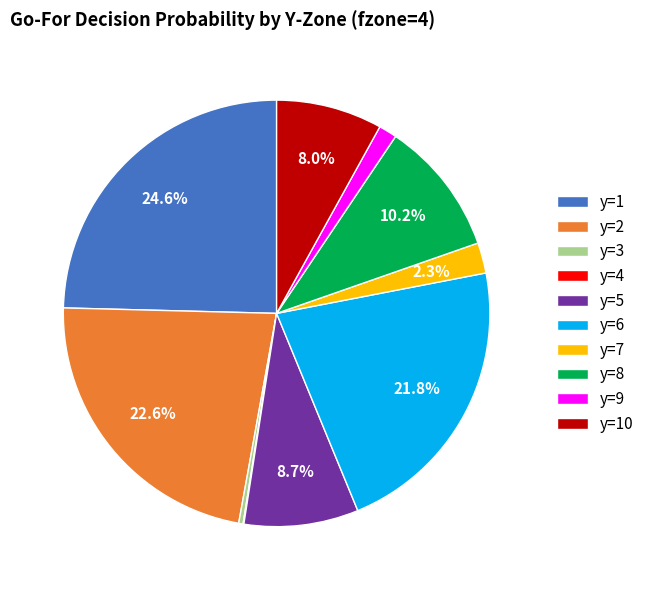

What percentage is NOT represented by y=7?

97.7%